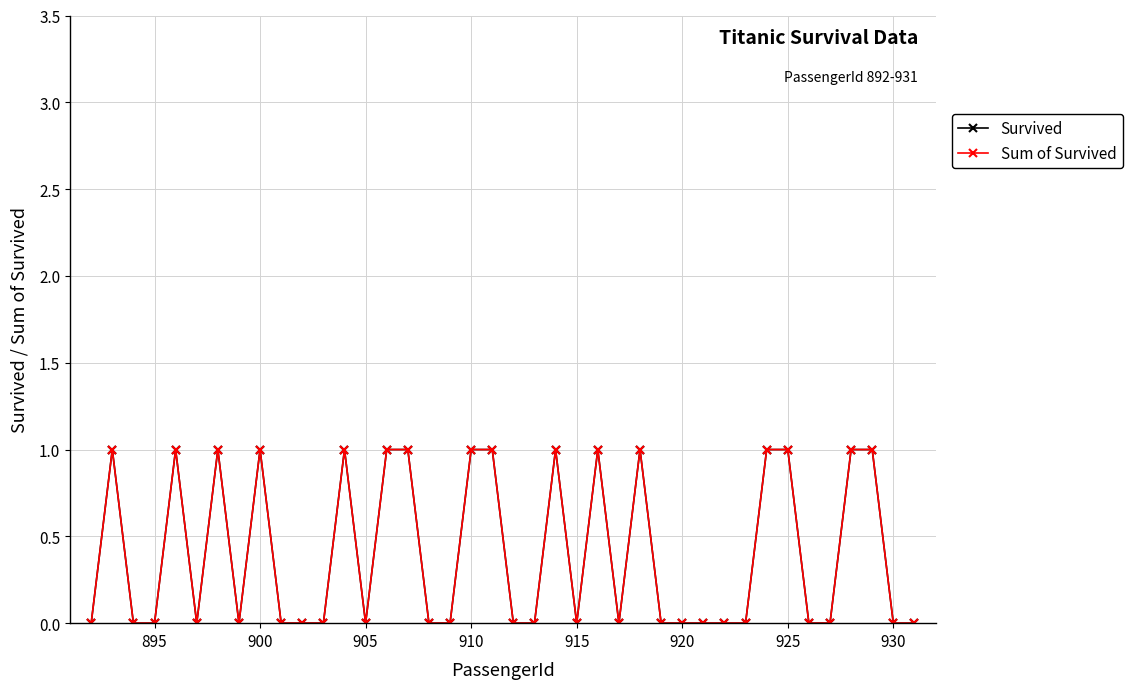

How many Sum of Survived values are between 0 and 1?

40